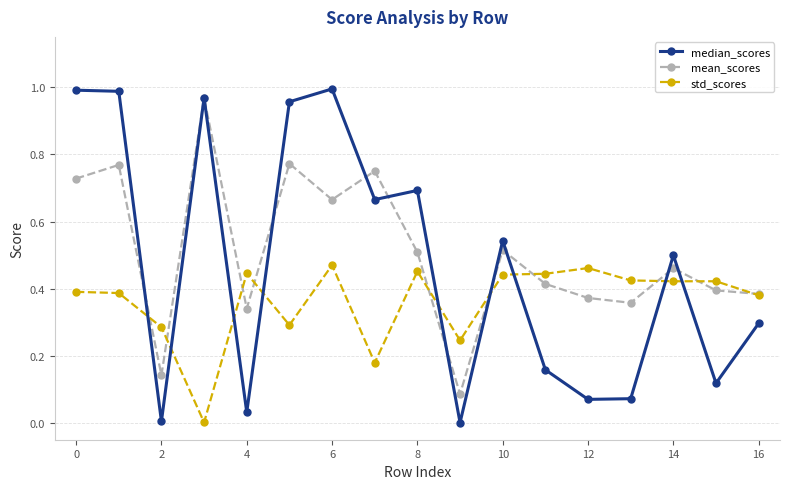

True or false: std_scores has more than 0 interior local peaks.

True